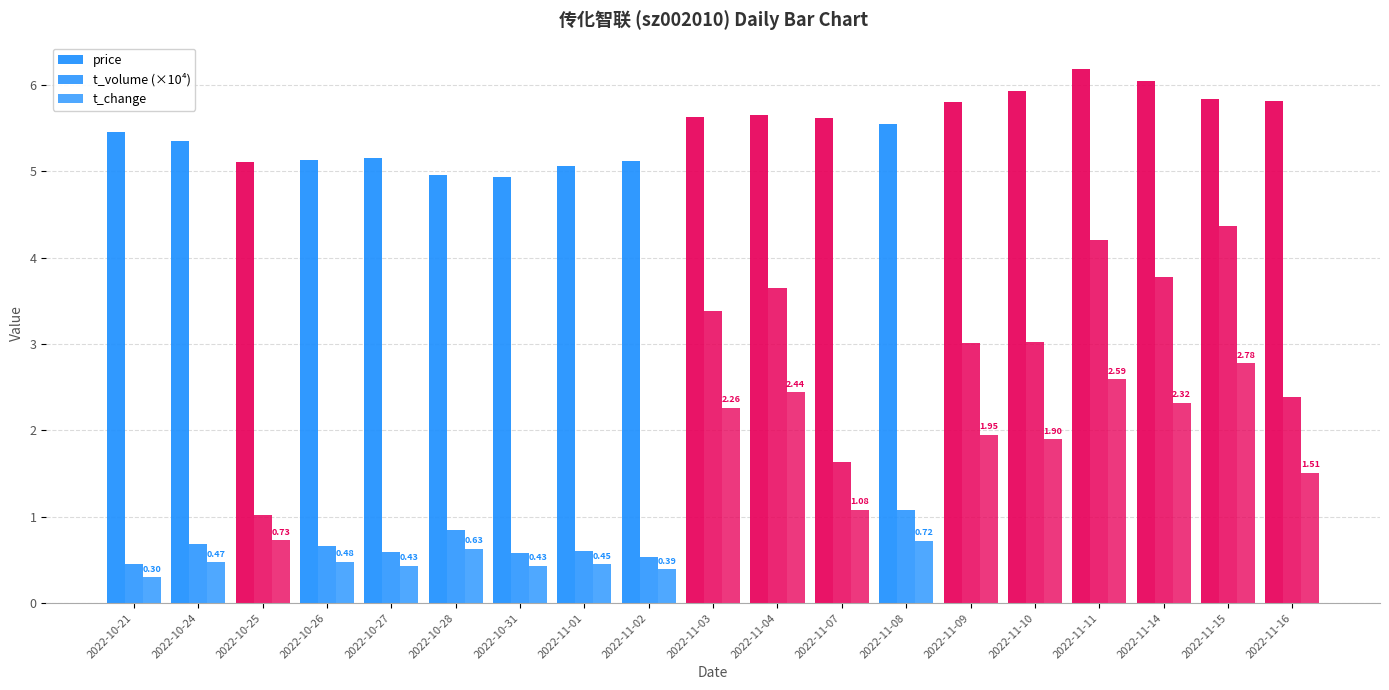

The t_change series shows 1.1 at 2022-11-07. True or false?

True